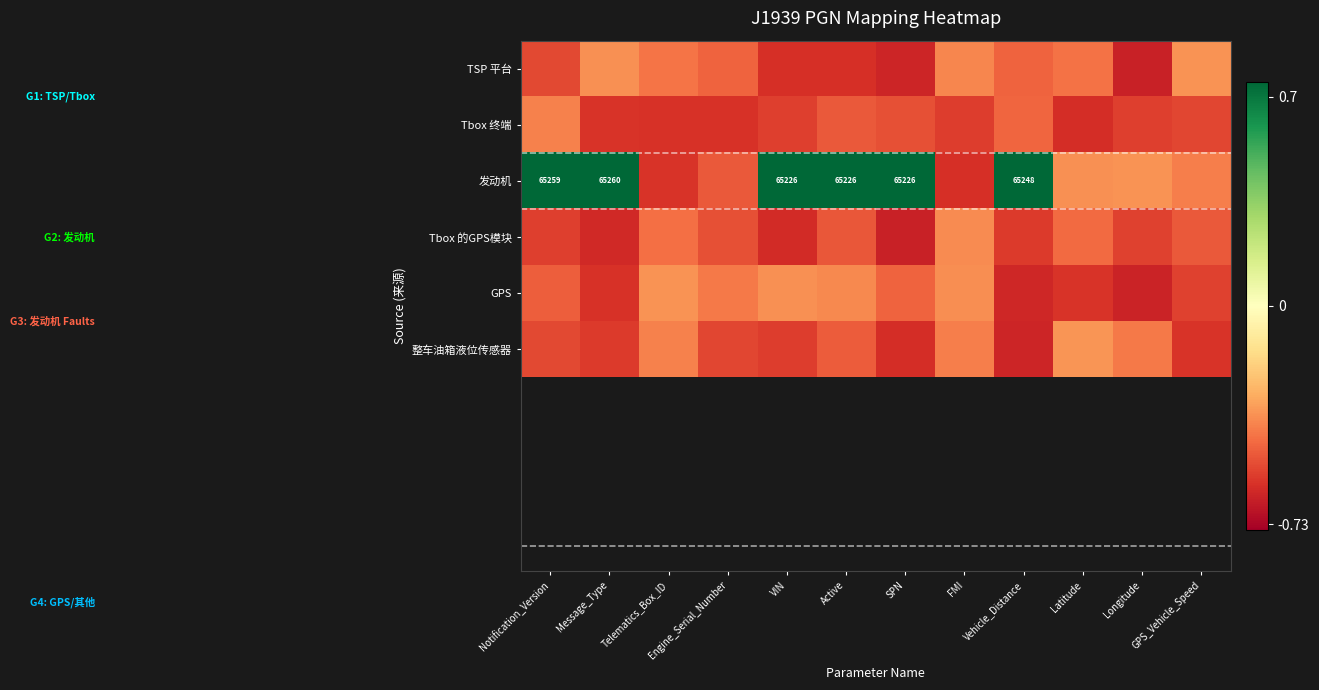

Is it true that 发动机 equals -0.2 at GPS_Vehicle_Speed?

False